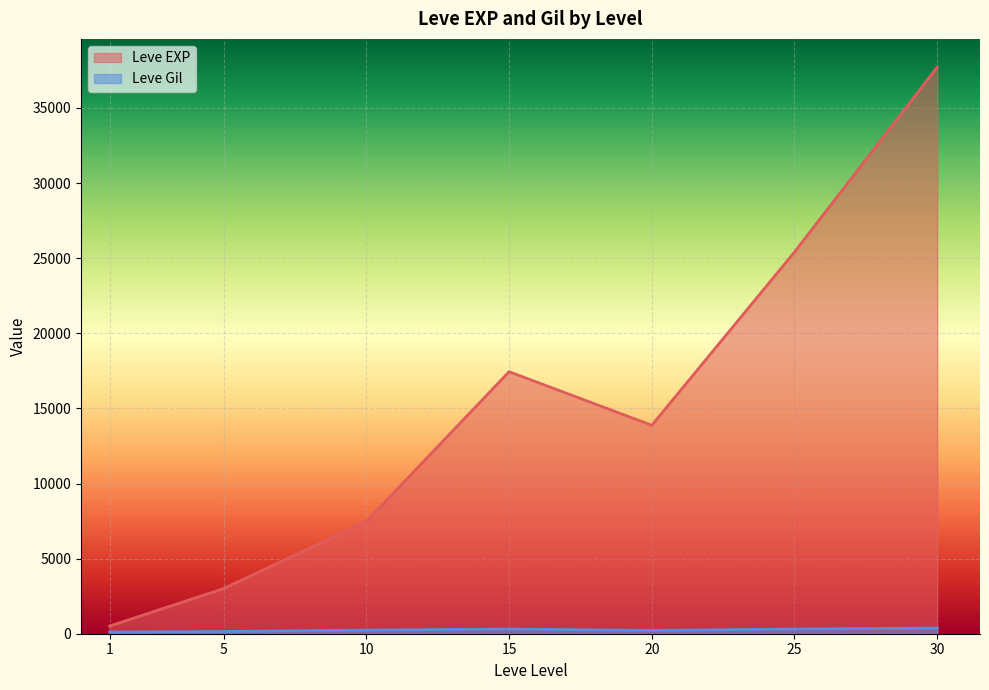

Does the chart display data point markers on the line(s)?

No